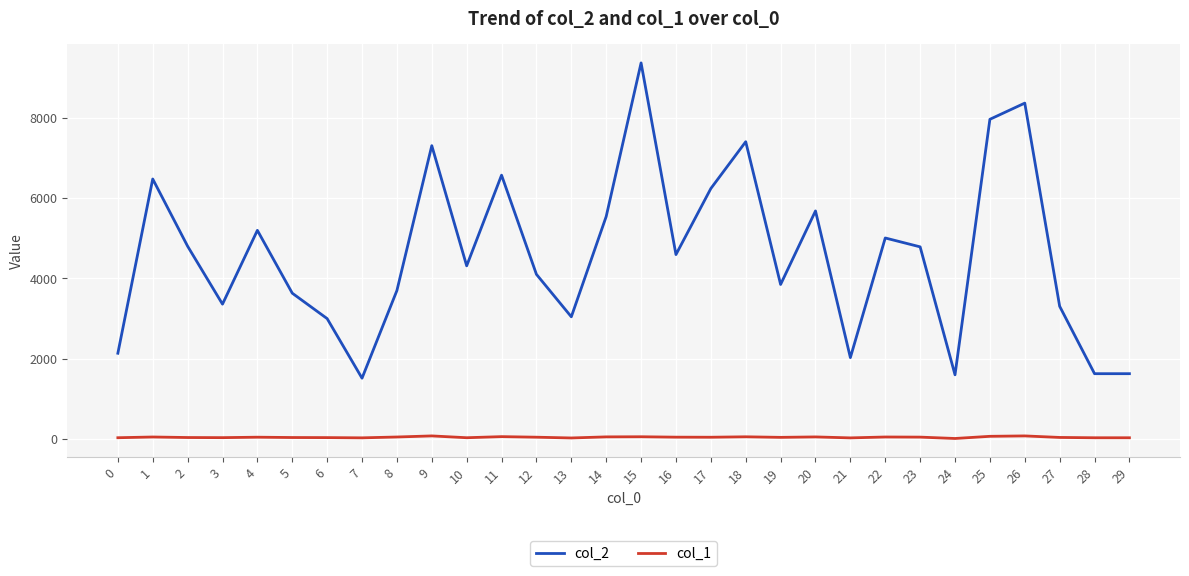

Where does the col_1 series first go above 43?

1